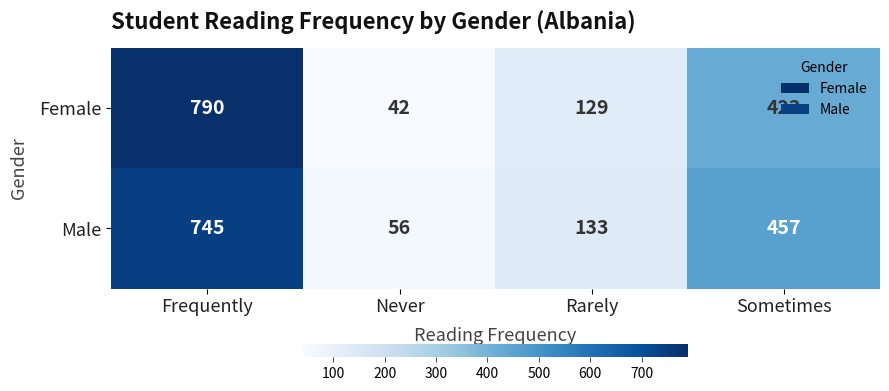

What is the total value across all series at Never?

98